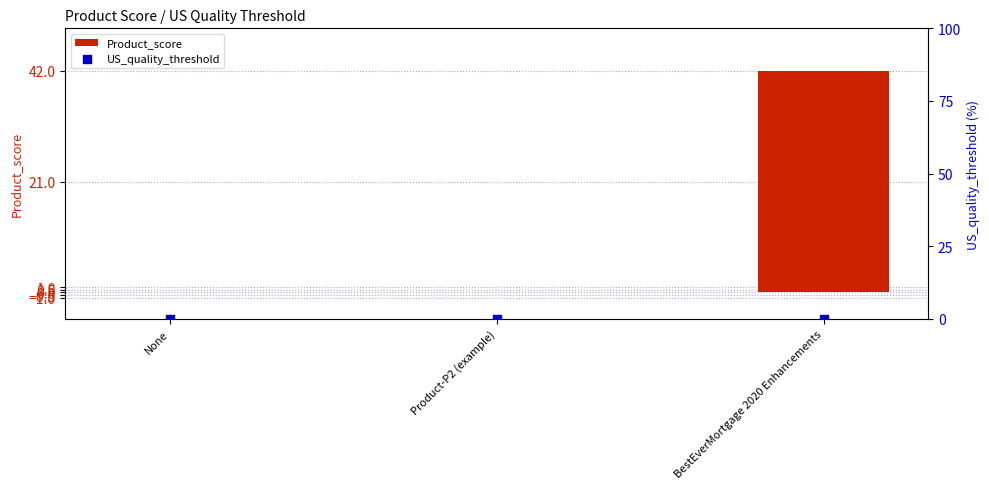

Which series contains the highest Y value?

Product_score